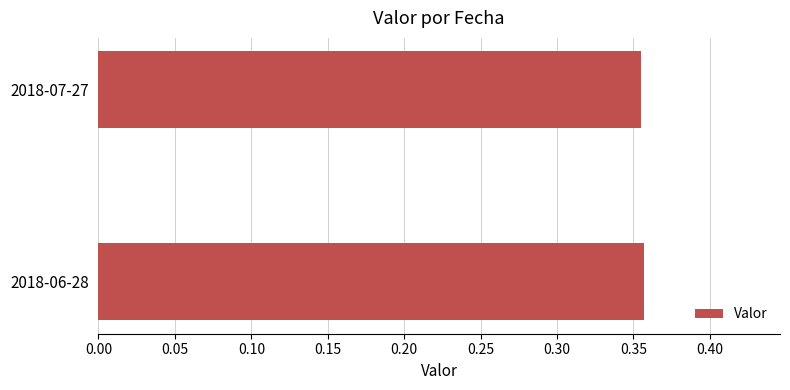

The chart shows a value of 0.1 at 2018-07-27. True or false?

False